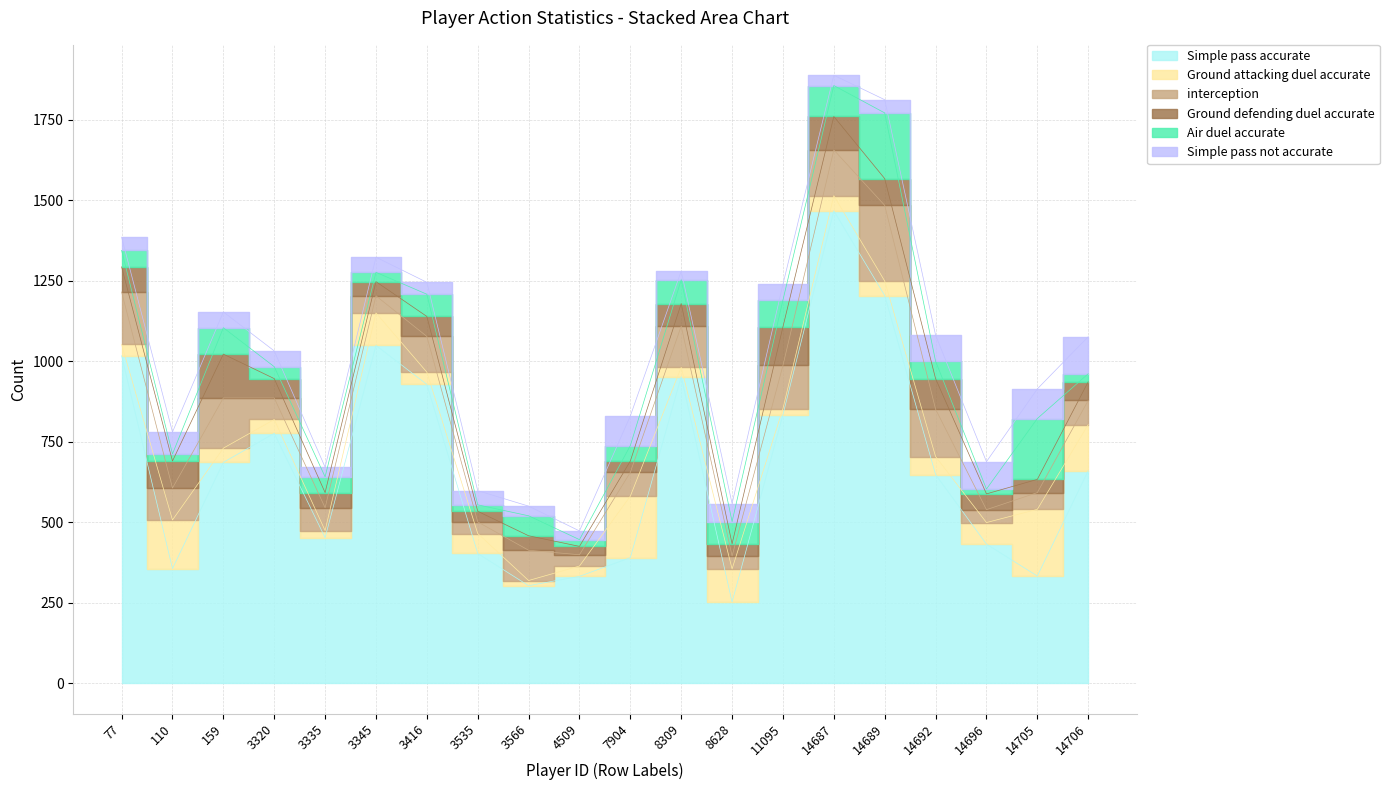

Reading left to right, transcribe all the data shown in this chart.

Simple pass accurate: 1017	356	686	776	452	1049	928	403	303	332	390	952	252	834	1467	1204	648	432	333	660
Ground attacking duel accurate: 35	151	44	43	22	101	38	62	16	32	191	29	103	19	47	45	56	67	207	143
interception: 163	99	156	67	71	53	111	36	94	35	74	128	40	134	142	235	147	40	52	75
Ground defending duel accurate: 78	84	136	60	47	44	62	33	45	26	35	70	38	120	104	83	95	49	41	58
Air duel accurate: 51	22	82	37	49	29	69	20	62	21	48	74	69	83	96	204	54	15	189	25
Simple pass not accurate: 41	68	49	49	30	47	37	44	30	27	92	27	56	49	32	41	81	85	92	115